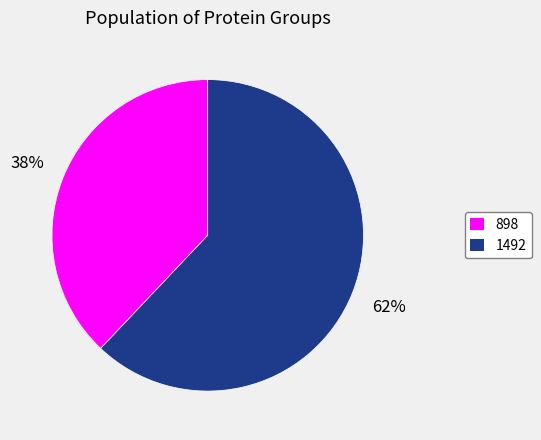

How many slices are in this pie chart?

2